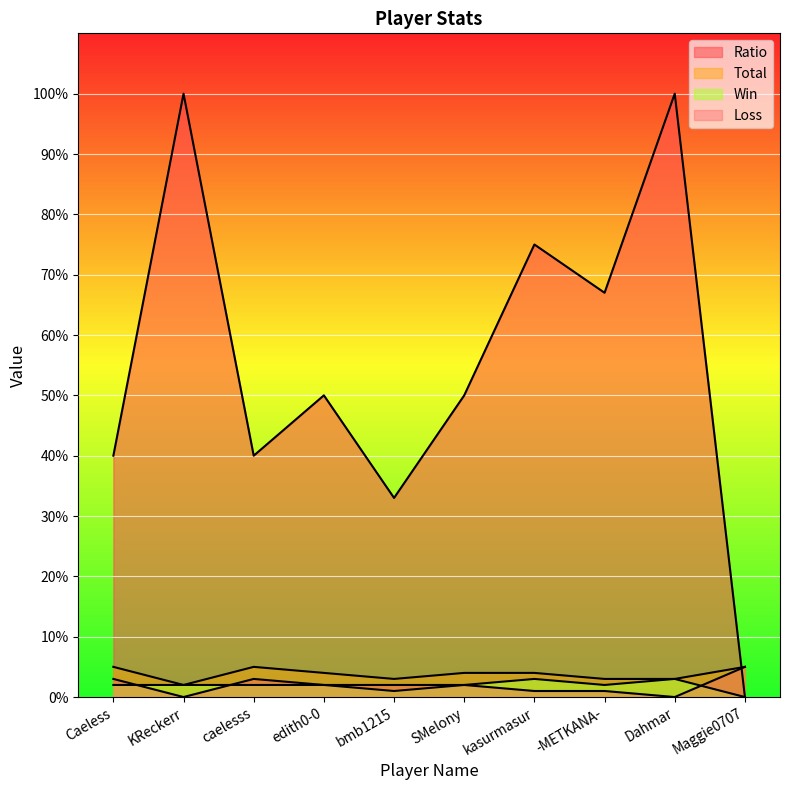

What is the label of the 5th point from the right?

SMelony